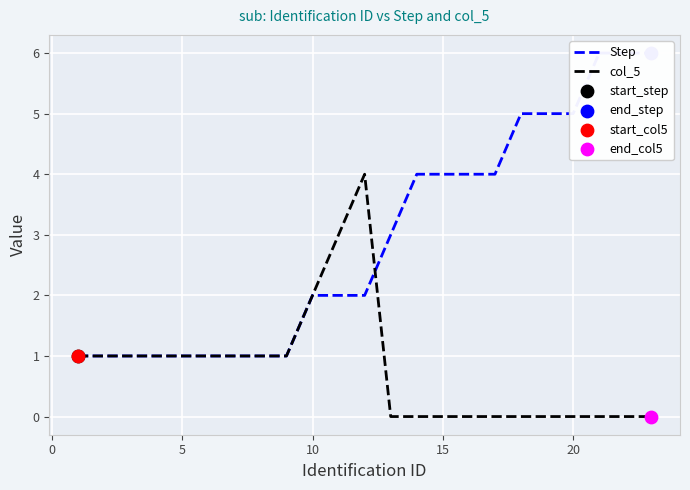

What are all the series names shown in the legend?

Step, col_5